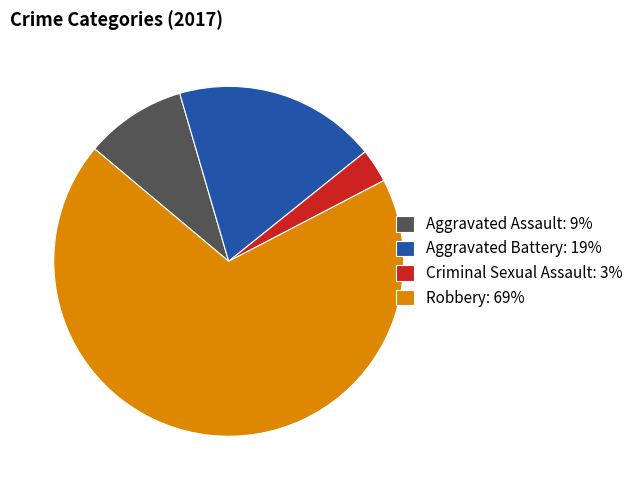

Is there a majority slice in this chart?

Yes